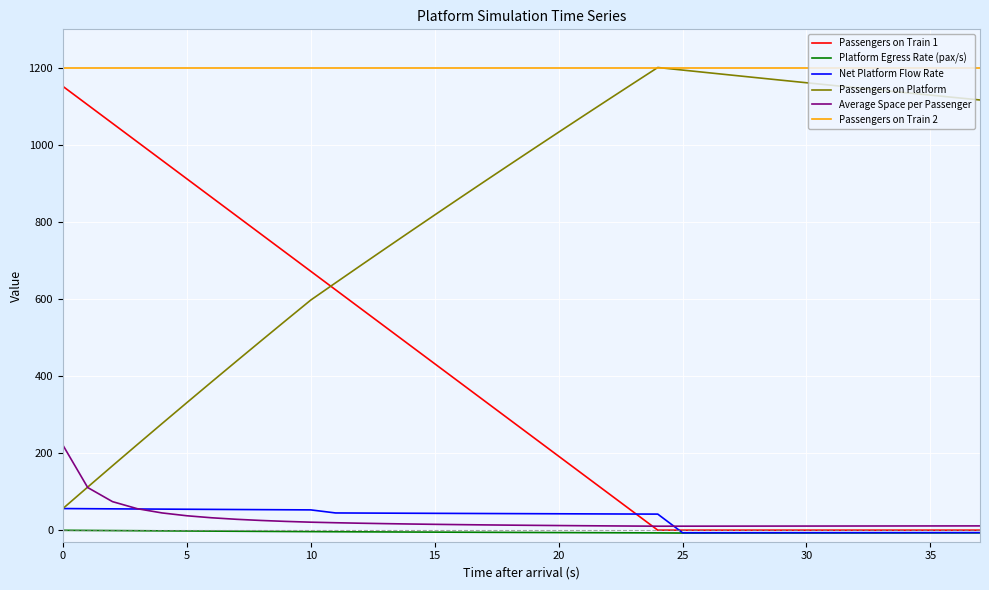

Which series has the largest total across all categories?

Passengers on Train 2